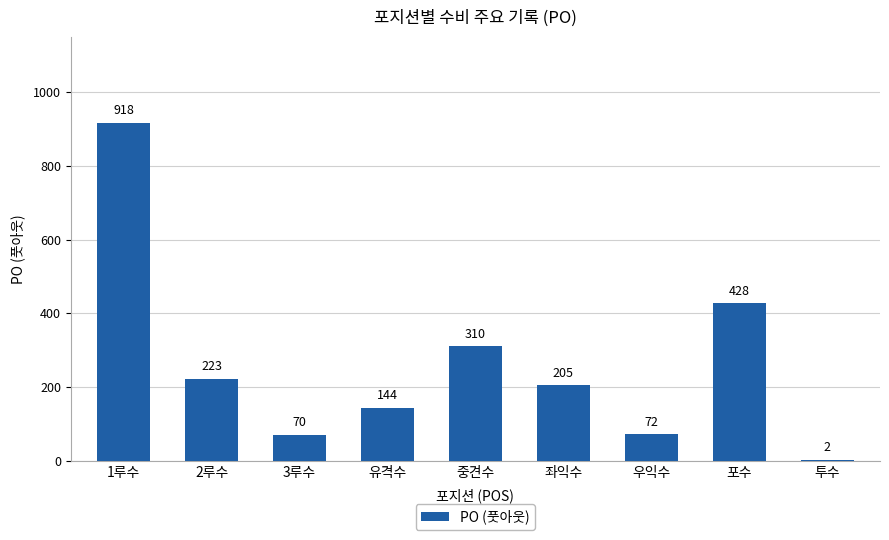

Which category has the highest value across all series?

1루수